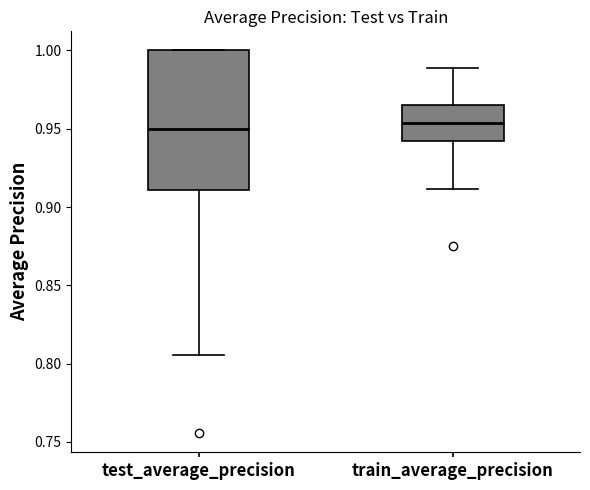

Reading left to right, transcribe this box plot: for each box, give where its median line is, the range the box spans, and where its two whiskers end, as read against the y-axis. The values are not printed on the chart, so give them approximately, as read against the axis.

test_average_precision: median 0.950, box 0.910 to 1.000, whiskers 0.805 to 1.000
train_average_precision: median 0.955, box 0.940 to 0.965, whiskers 0.910 to 0.990